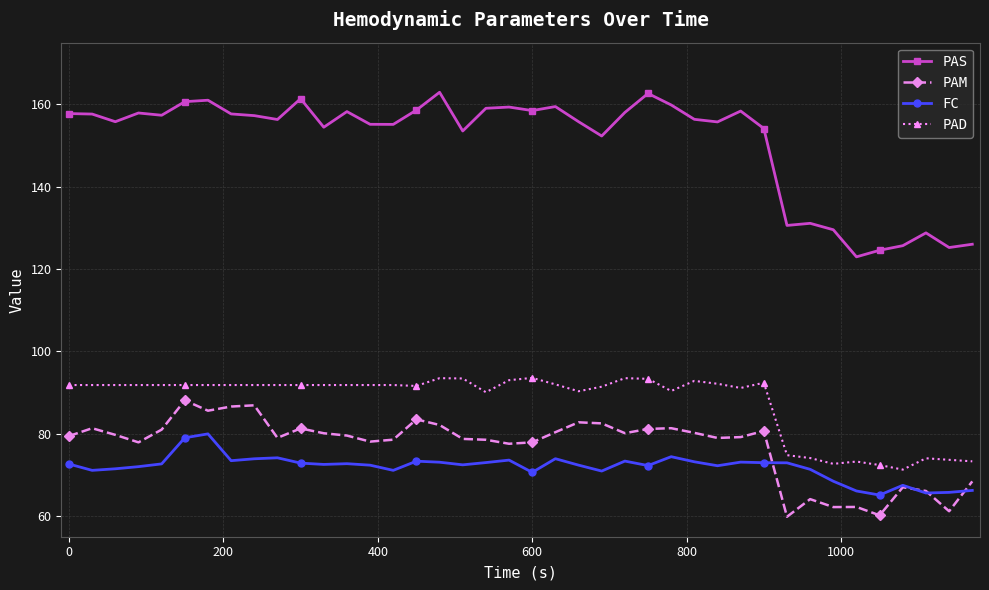

What is the difference between the maximum and minimum values in the PAD series?

22.3